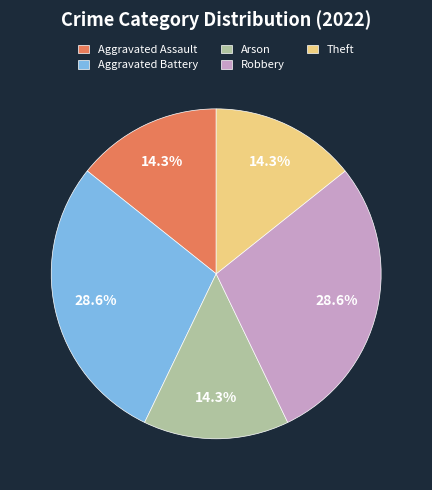

To the nearest percent, what is the combined percentage of Robbery and Aggravated Assault?

43%